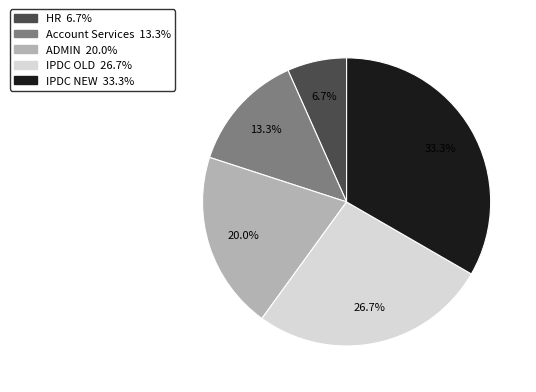

Count the number of slices in the pie.

5